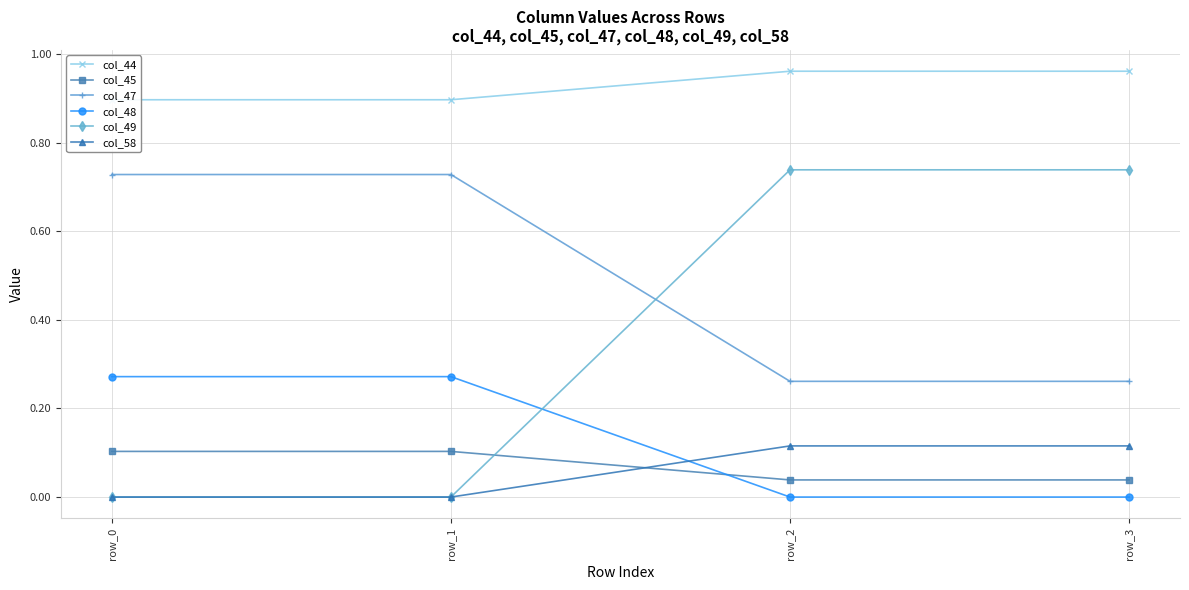

Reading left to right, extract all data points from this chart.

col_44: 0.9	0.9	1.0	1.0
col_45: 0.1	0.1	0.0	0.0
col_47: 0.7	0.7	0.3	0.3
col_48: 0.3	0.3	0.0	0.0
col_49: 0.0	0.0	0.7	0.7
col_58: 0.0	0.0	0.1	0.1